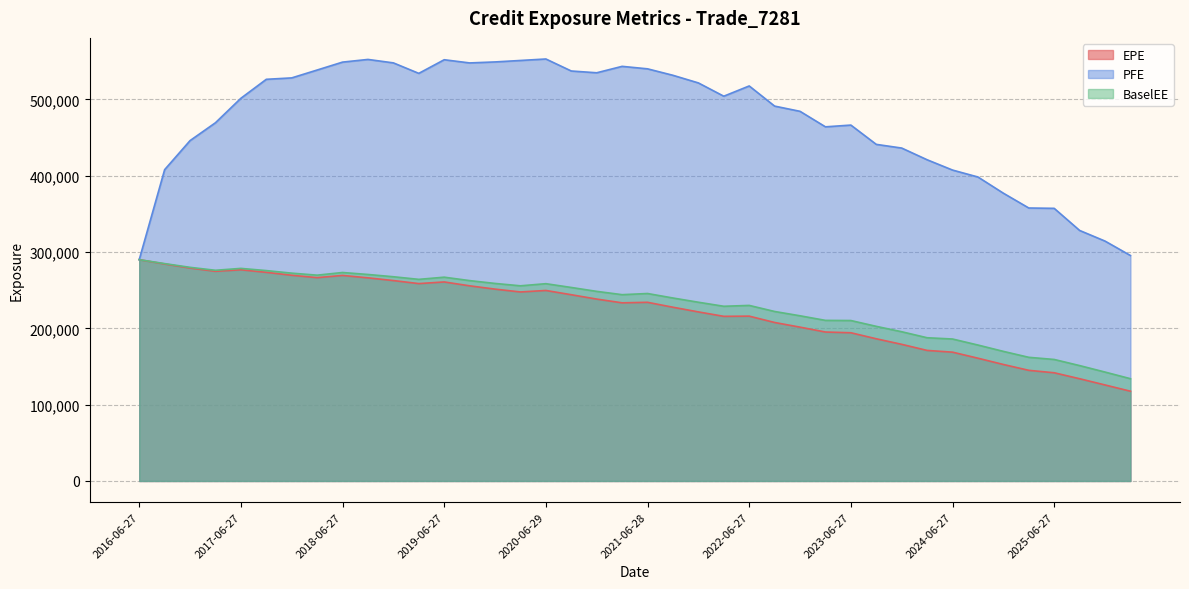

At which label does PFE first exceed 504249?

2017-09-27